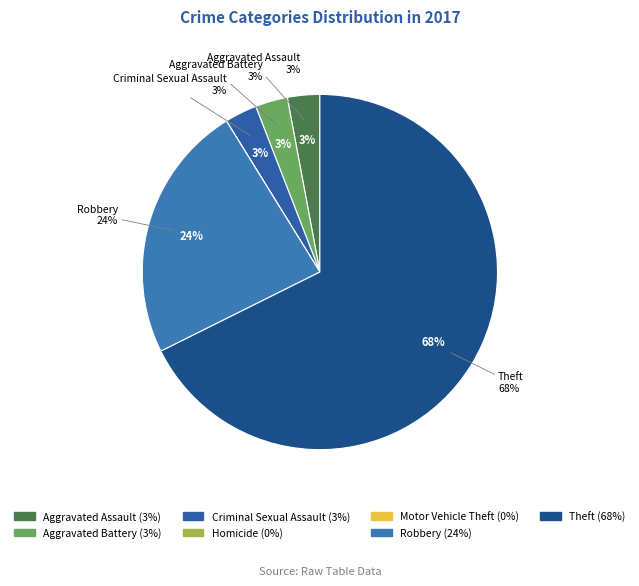

Which category has the biggest portion of the pie?

Theft